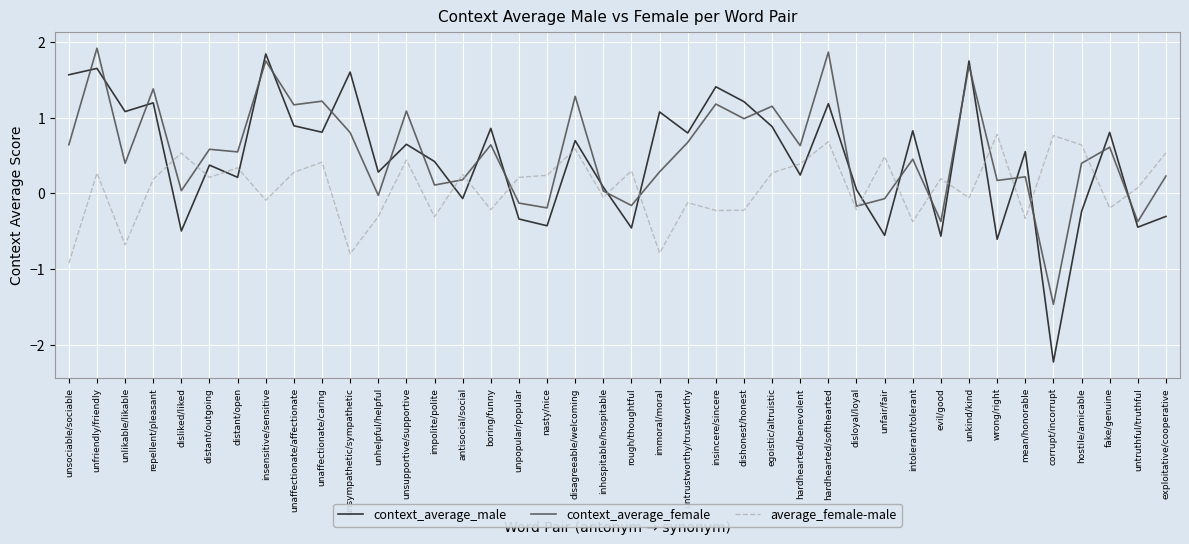

True or false: average_female-male has a value of 0.6 at disagreeable/welcoming.

True